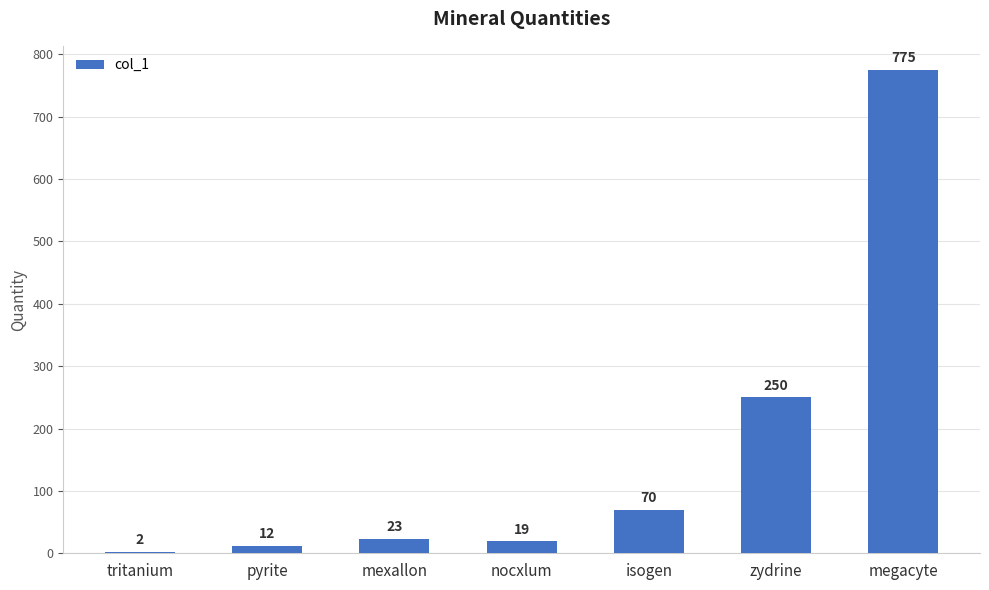

Is it true that the value at zydrine is 250?

True